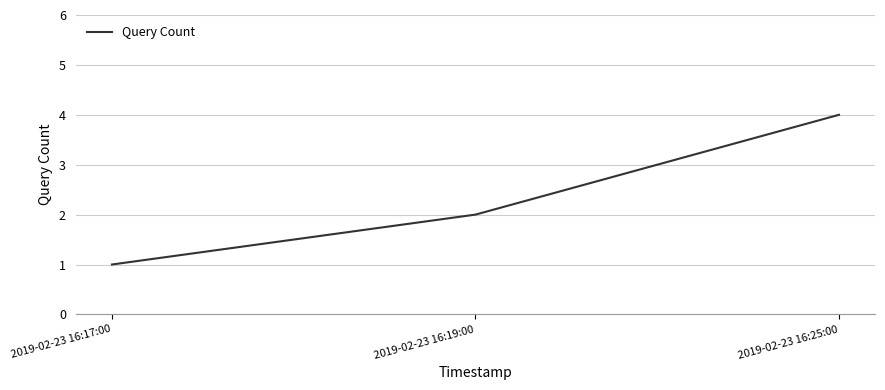

The chart shows a value of 1 at 2019-02-23 16:19:00. True or false?

False